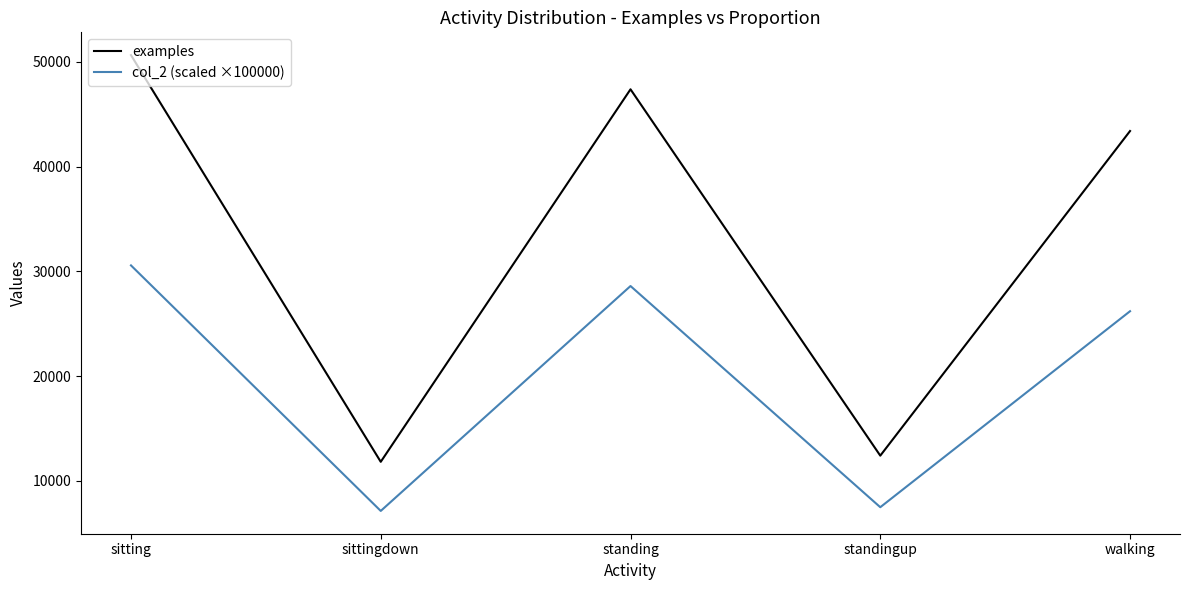

The value of examples at standingup is 12415.0. True or false?

True